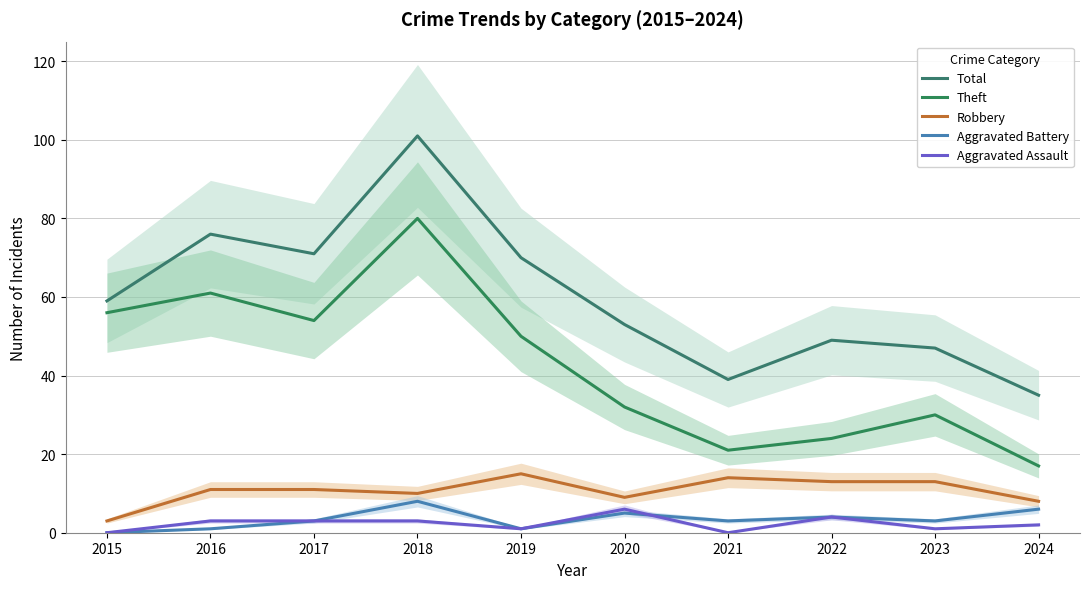

The value of Theft at 2021 is 21. True or false?

True